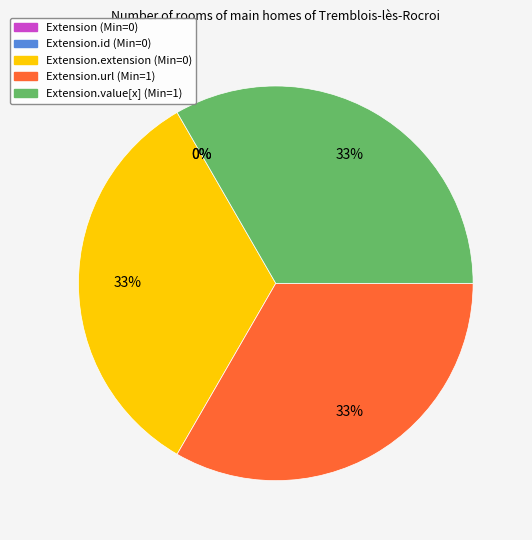

Which category has the biggest portion of the pie?

Extension.extension